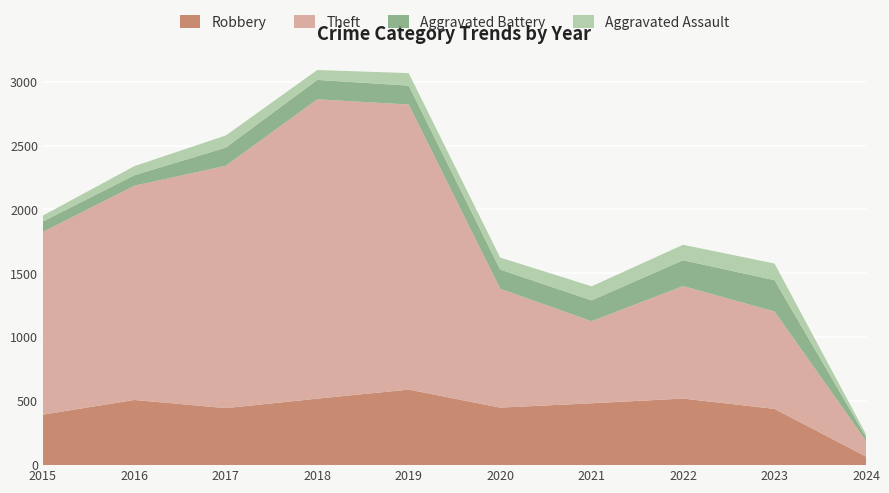

Reading right to left, what are all the values shown in this chart?

Robbery: 67	440	521	484	450	591	520	446	510	395
Theft: 123	762	880	642	930	2230	2342	1896	1676	1429
Aggravated Battery: 31	245	202	163	150	148	152	142	82	82
Aggravated Assault: 21	130	121	110	94	98	77	95	71	46